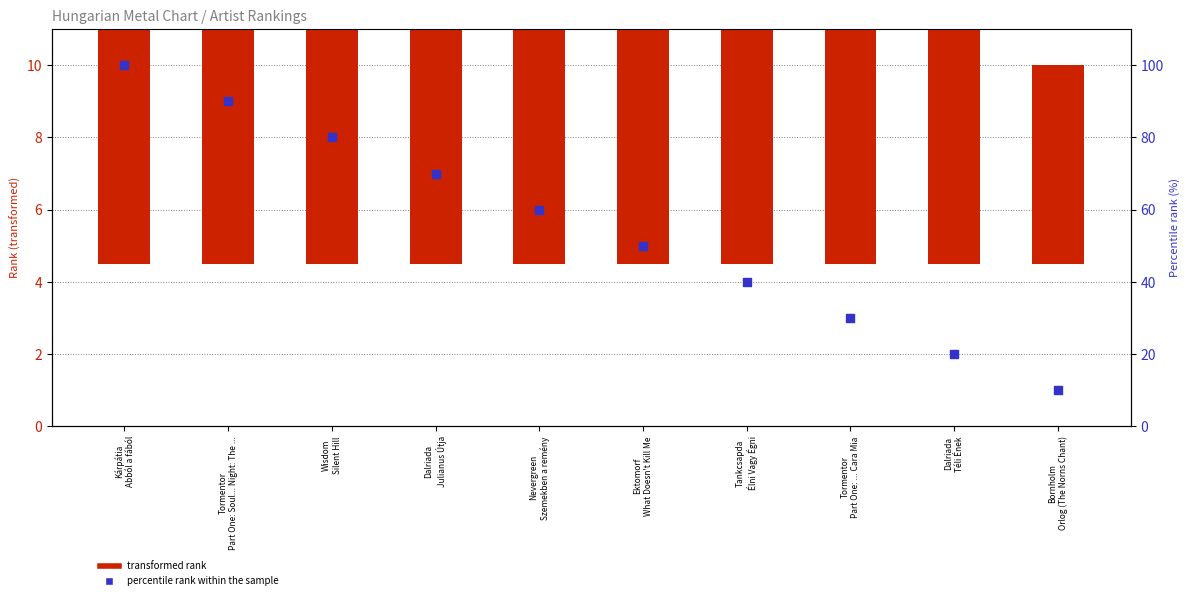

What is the total value across all series at Kárpátia
Abból a fából?

114.5